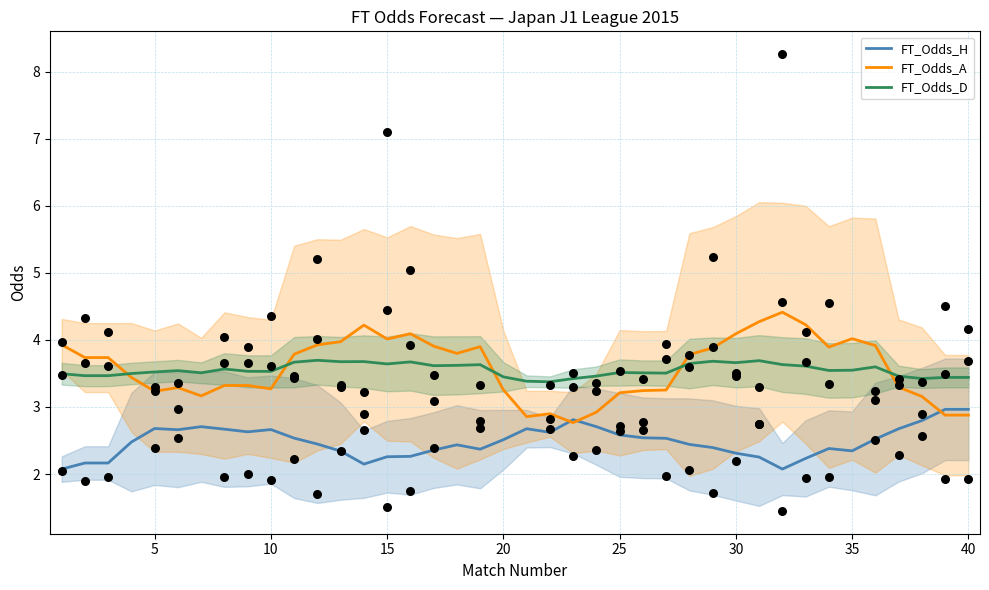

Which series reaches the minimum Y coordinate?

FT_Odds_H